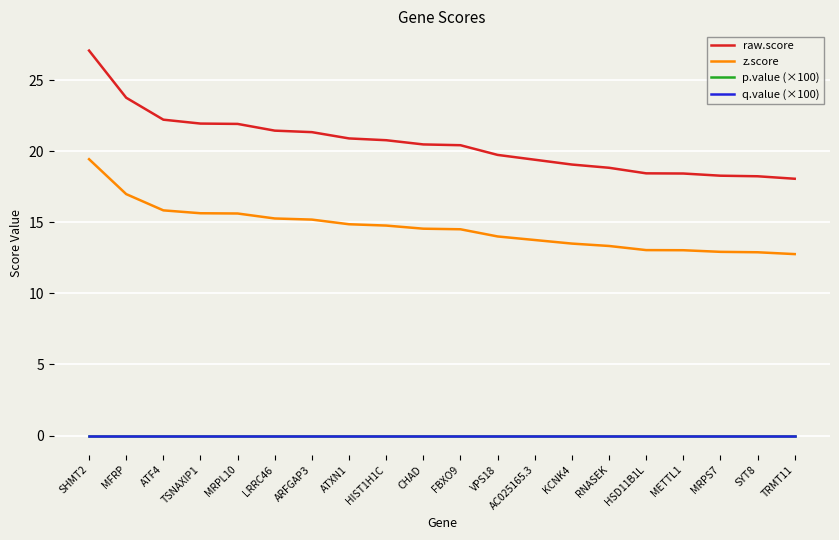

What is the label of the 7th point from the right?

KCNK4